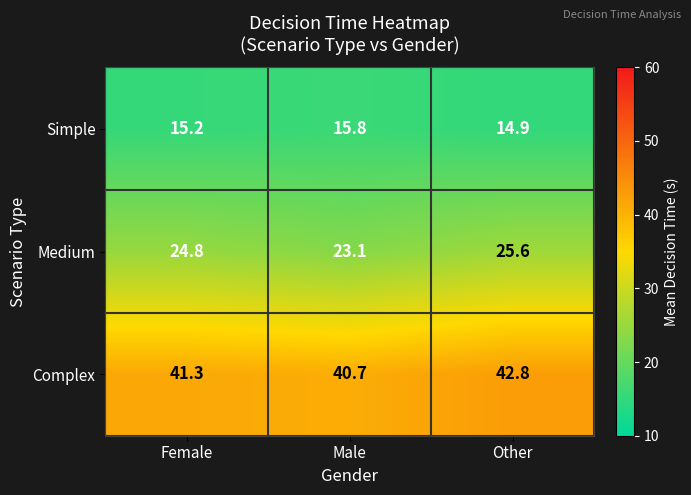

What is the approximate value of Simple at Other?

14.9